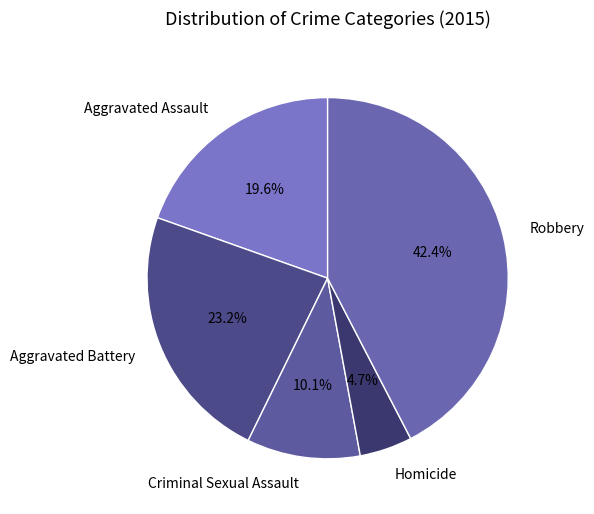

Between Aggravated Battery and Criminal Sexual Assault, which is larger?

Aggravated Battery